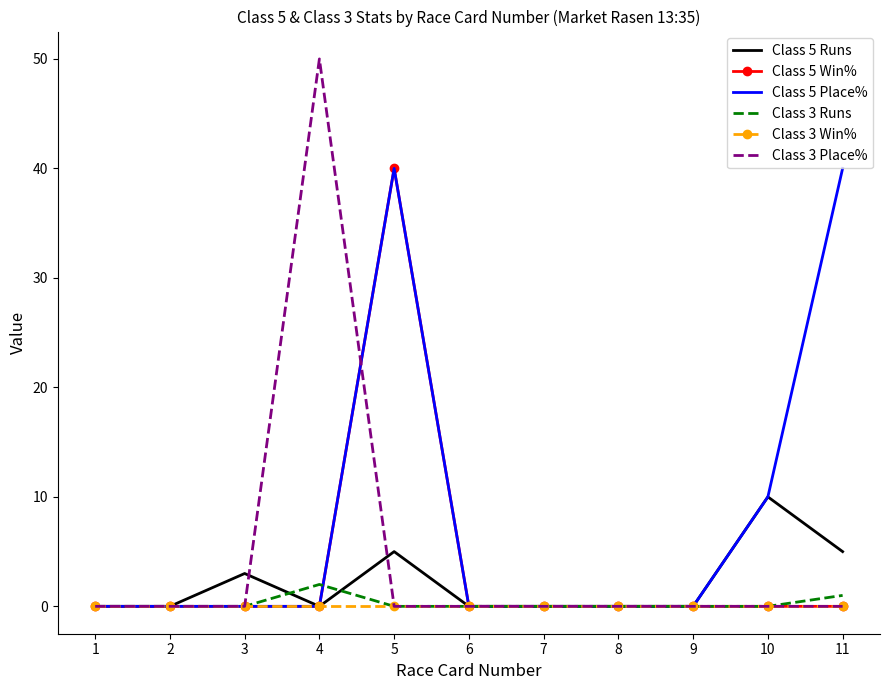

Which series has the largest total across all categories?

Class 5 Place%